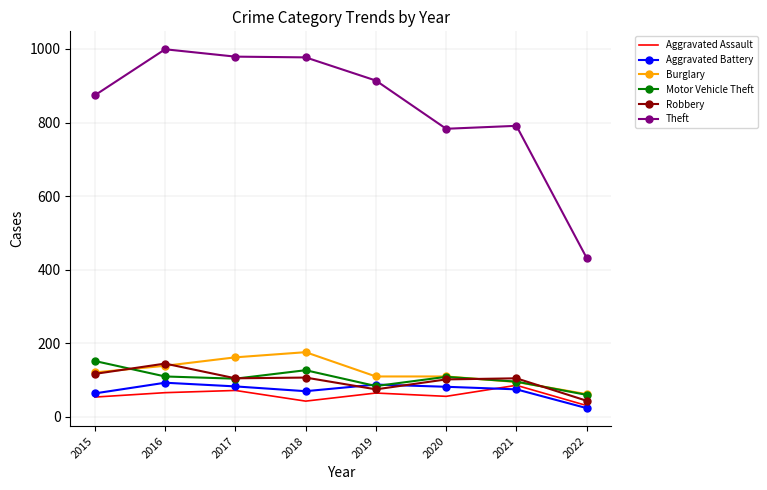

In Aggravated Battery, how many points are higher than both neighbors (excluding endpoints)?

2